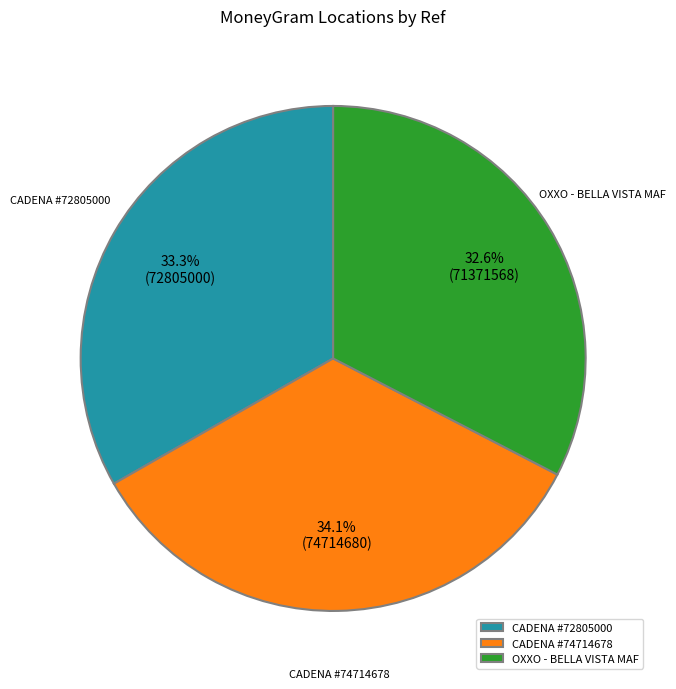

Rank the categories by value from highest to lowest.

CADENA #74714678, CADENA #72805000, OXXO - BELLA VISTA MAF